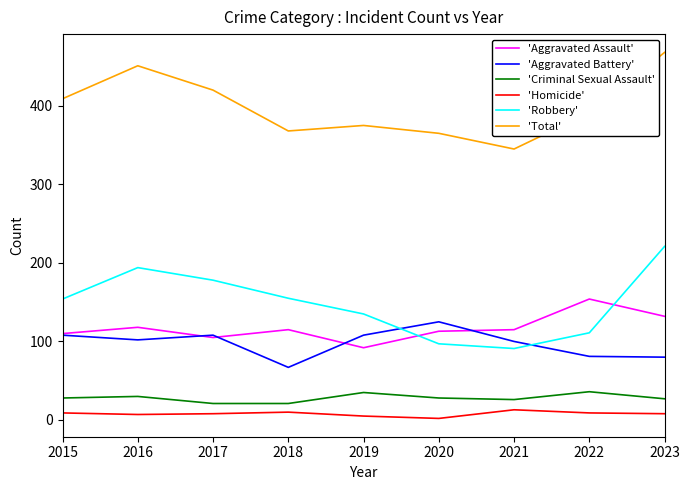

Does the chart have visible grid lines?

No